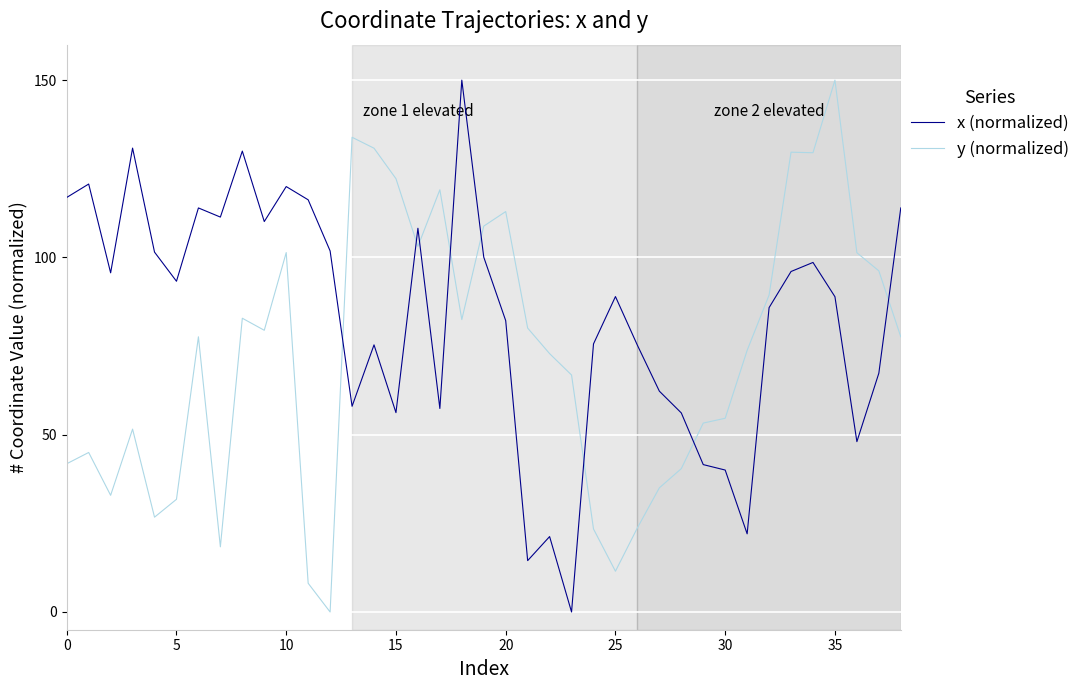

Does the chart have visible grid lines?

Yes